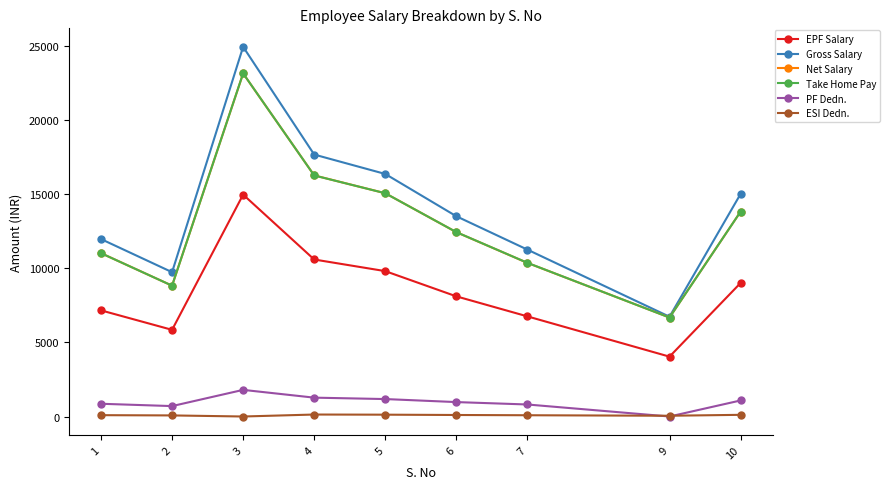

In EPF Salary, how many points are lower than both neighbors (excluding endpoints)?

2